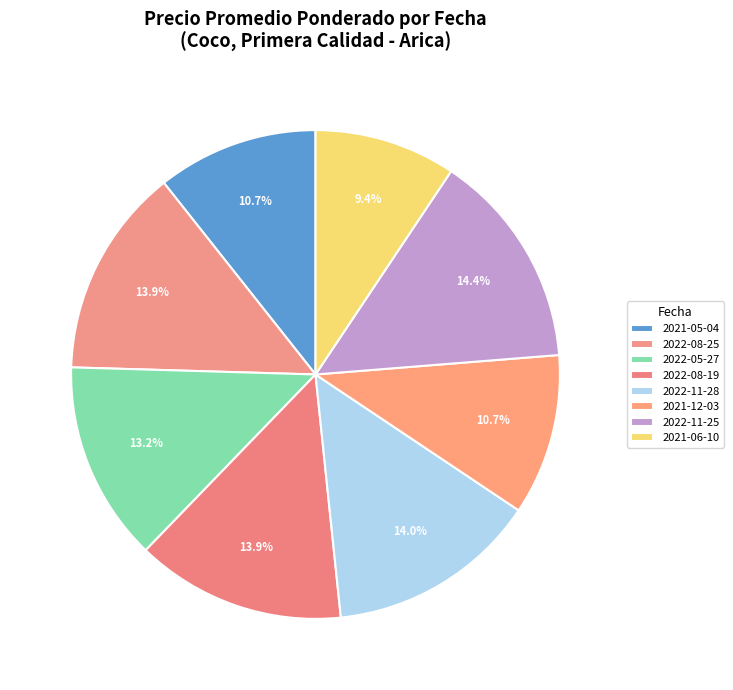

Count the number of slices in the pie.

8